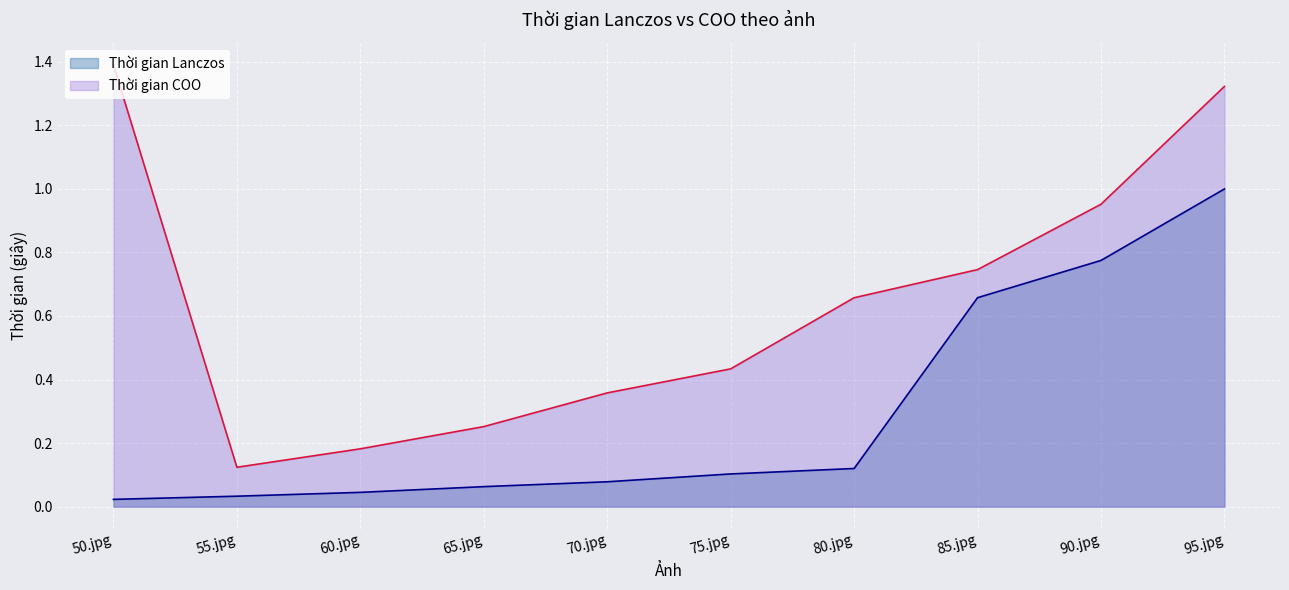

What is the maximum value for Thời gian Lanczos?

1.0